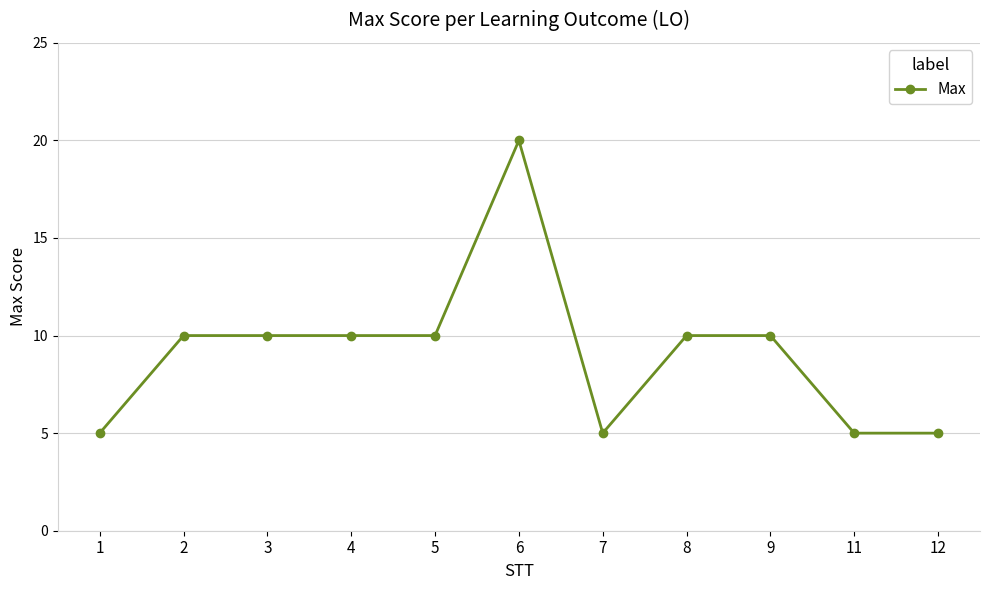

Is it true that the value at 12 is 3?

False